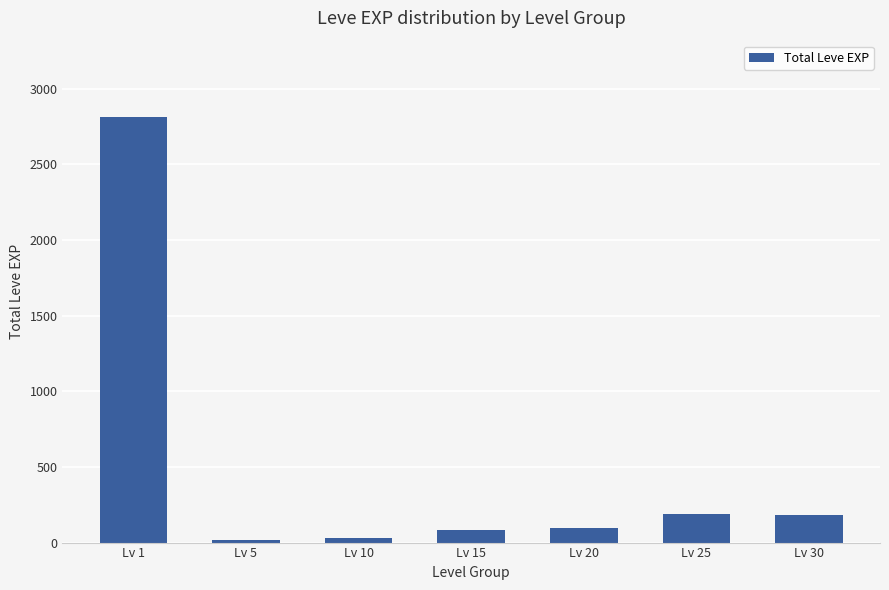

What is the difference between the maximum and minimum values?

2797